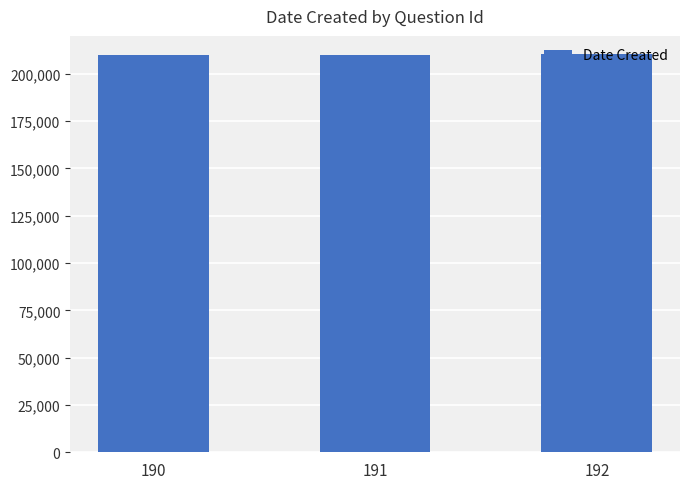

What is the value of the 2nd bar from the left?

210119